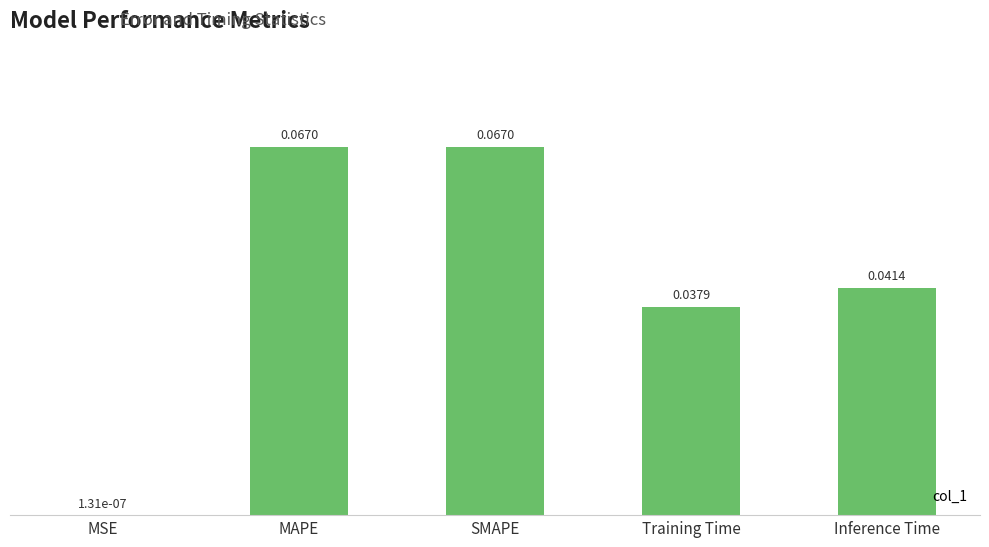

Where is the data nearest to the value 0?

MSE